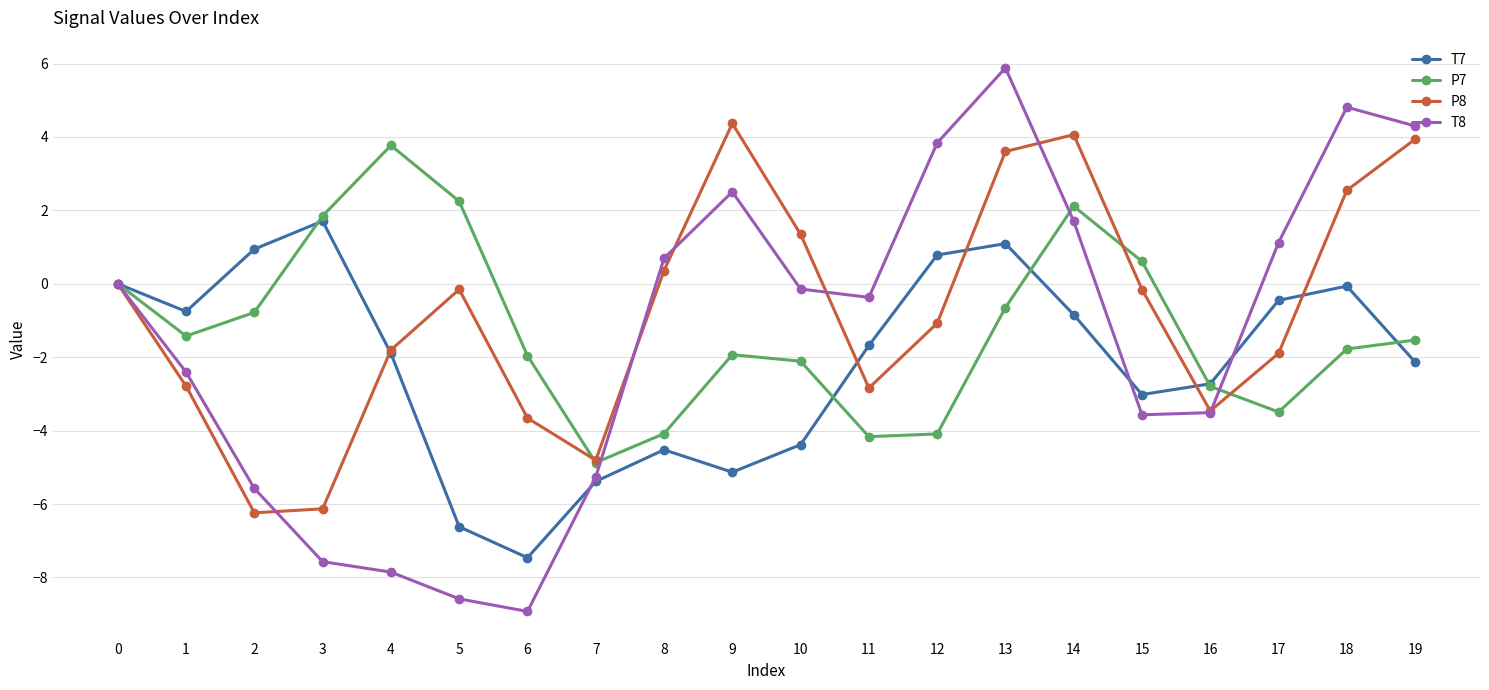

What is the average value of the P8 series?

-0.7